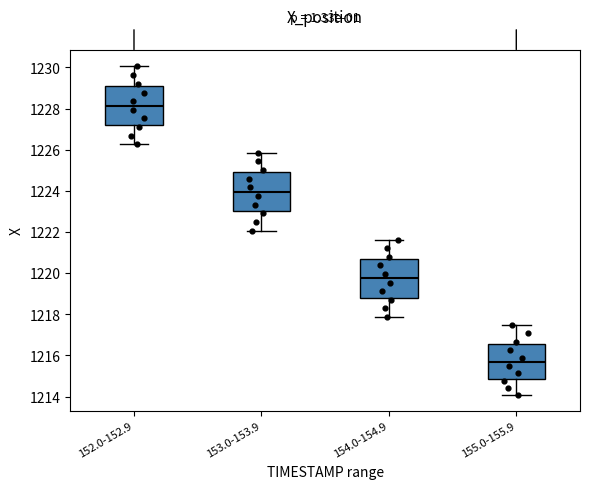

Where does the upper whisker of the box for 153.0-153.9 end on the y-axis? The values are not printed on the chart, so give them approximately, as read against the axis.

1225.8